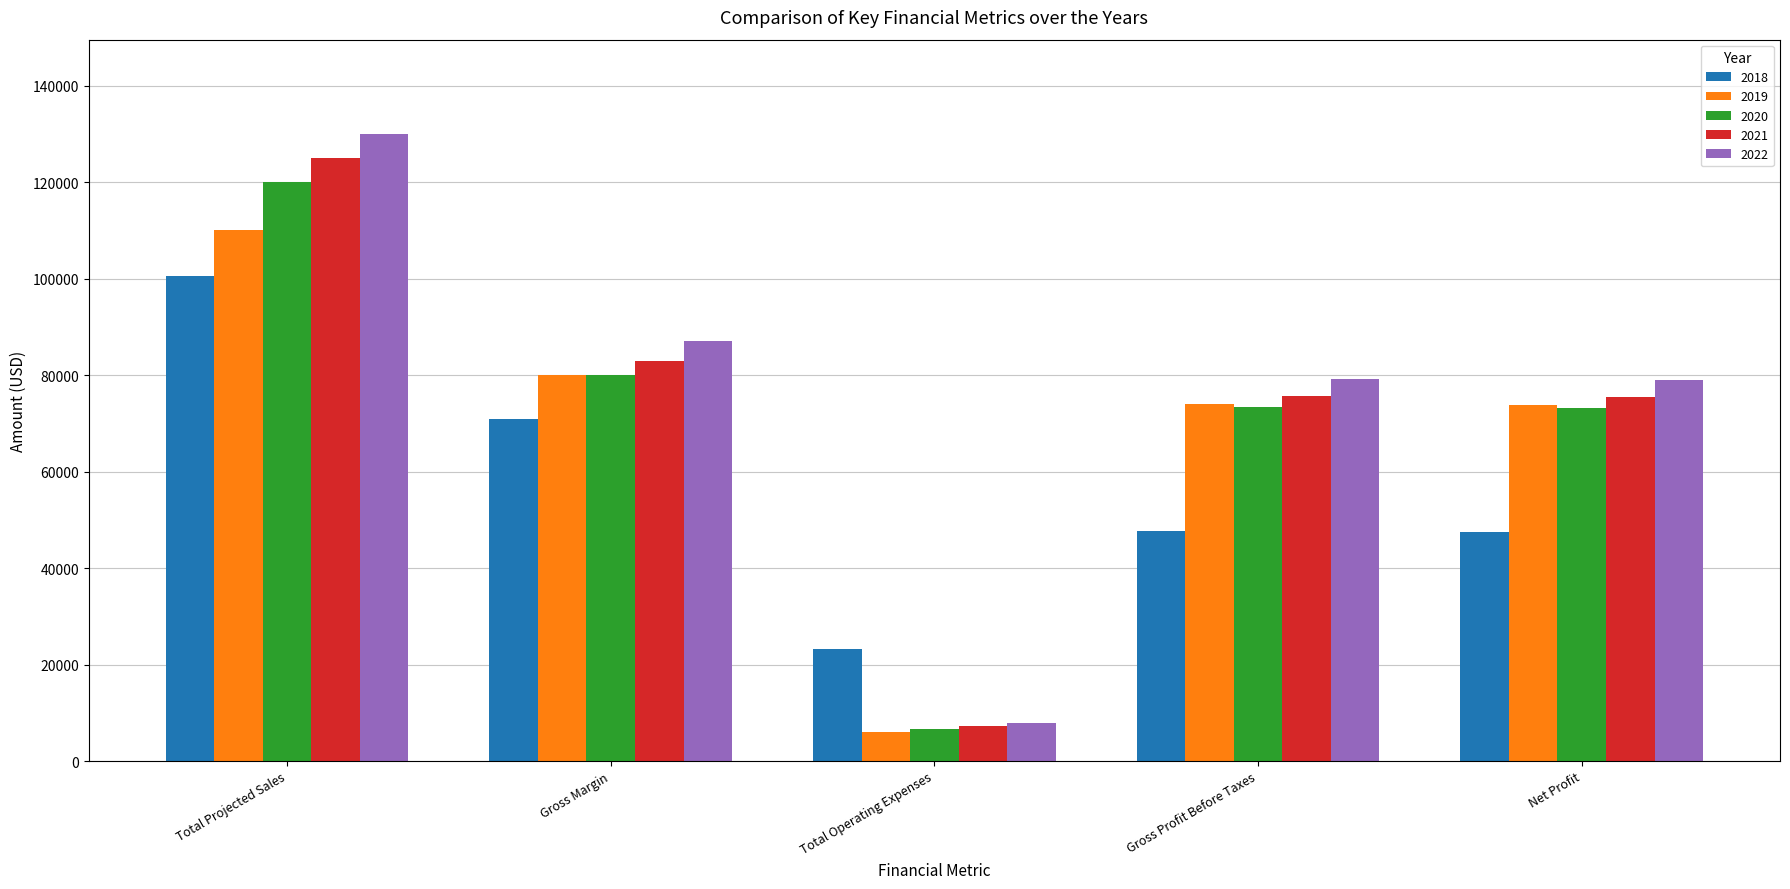

True or false: 2018 has a value of 25921 at Gross Margin.

False